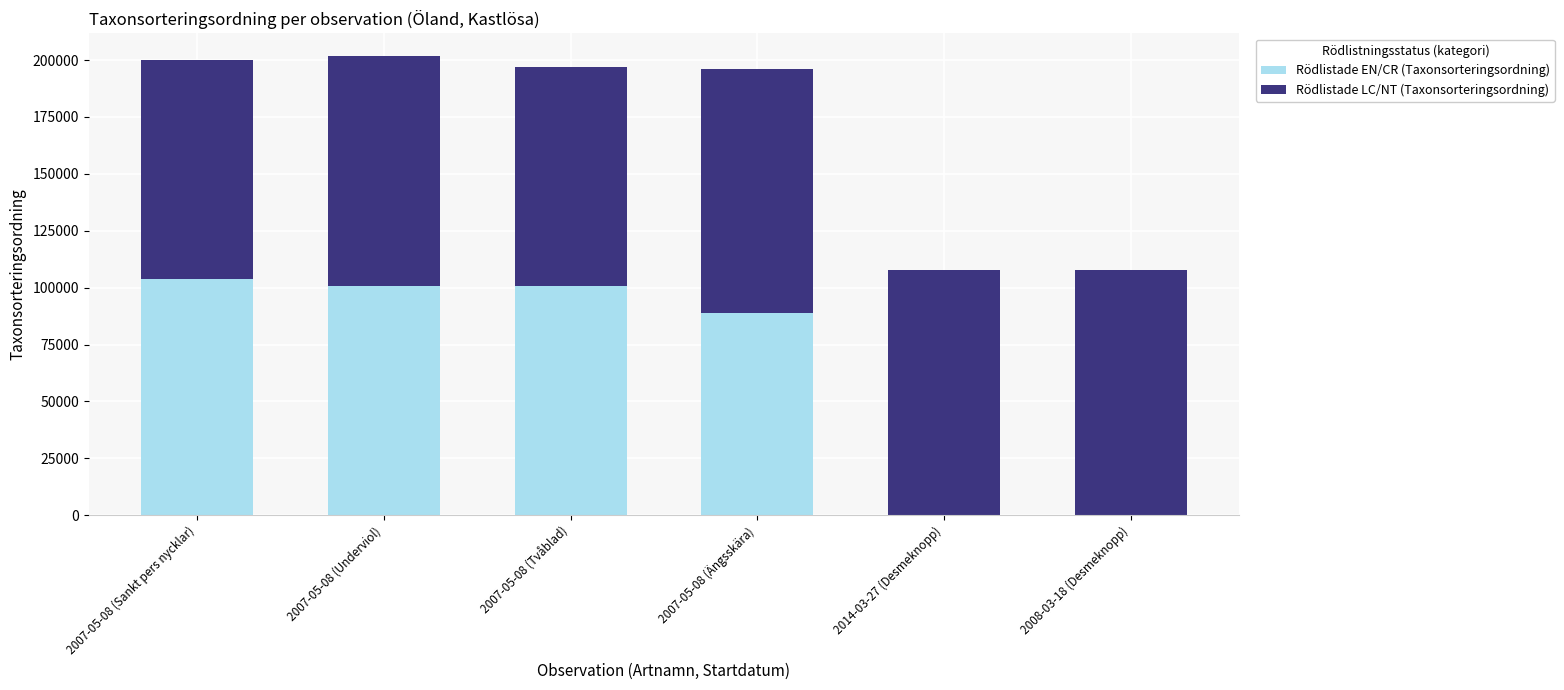

The Rödlistade EN/CR (Taxonsorteringsordning) series shows 0 at 2014-03-27 (Desmeknopp). True or false?

True